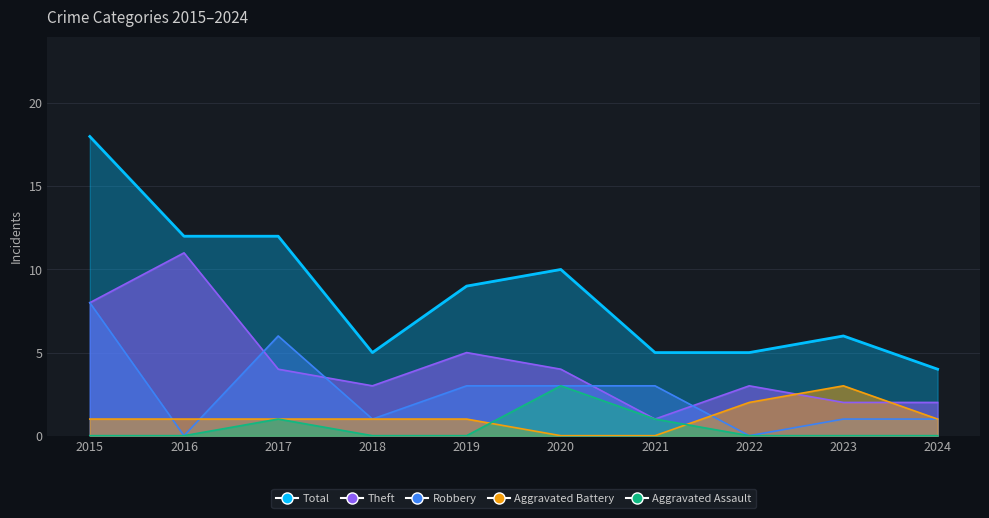

At which category does Theft reach its first local valley?

2018